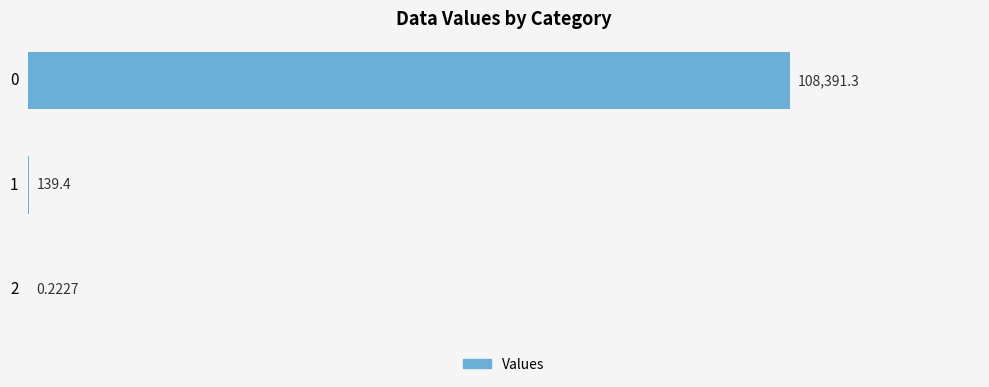

What is the sum of all values?

108530.9